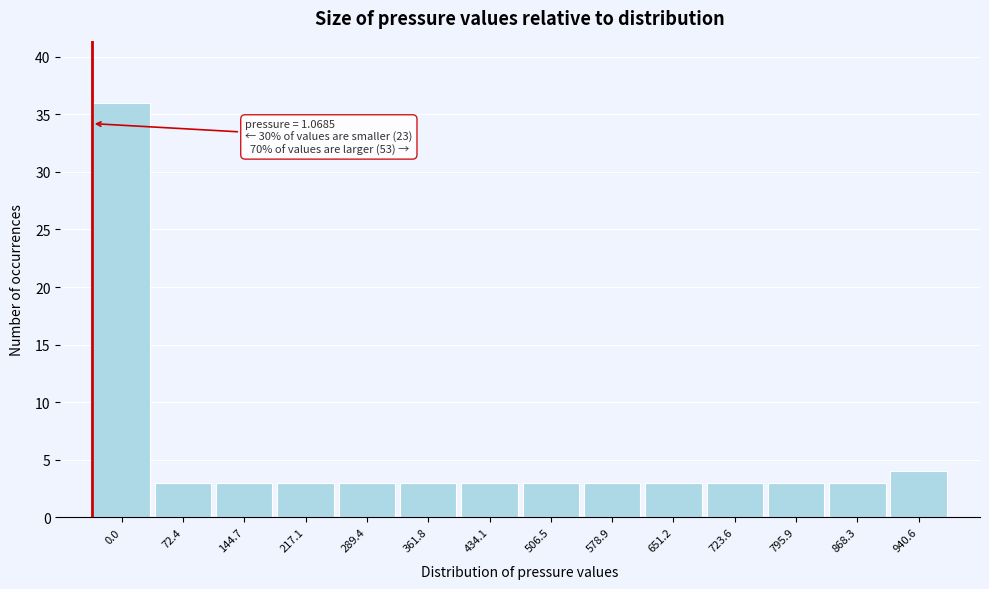

Reading left to right, transcribe all the data shown in this chart.

0.0=36	72.4=3	144.7=3	217.1=3	289.4=3	361.8=3	434.1=3	506.5=3	578.9=3	651.2=3	723.6=3	795.9=3	868.3=3	940.6=4